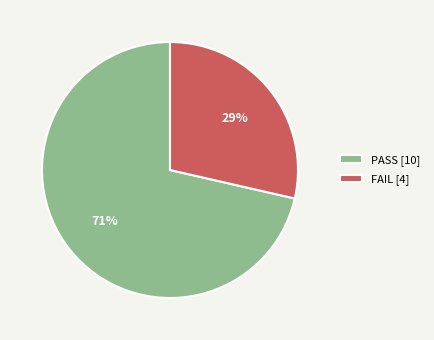

Is it true that FAIL is 17% of the pie?

False